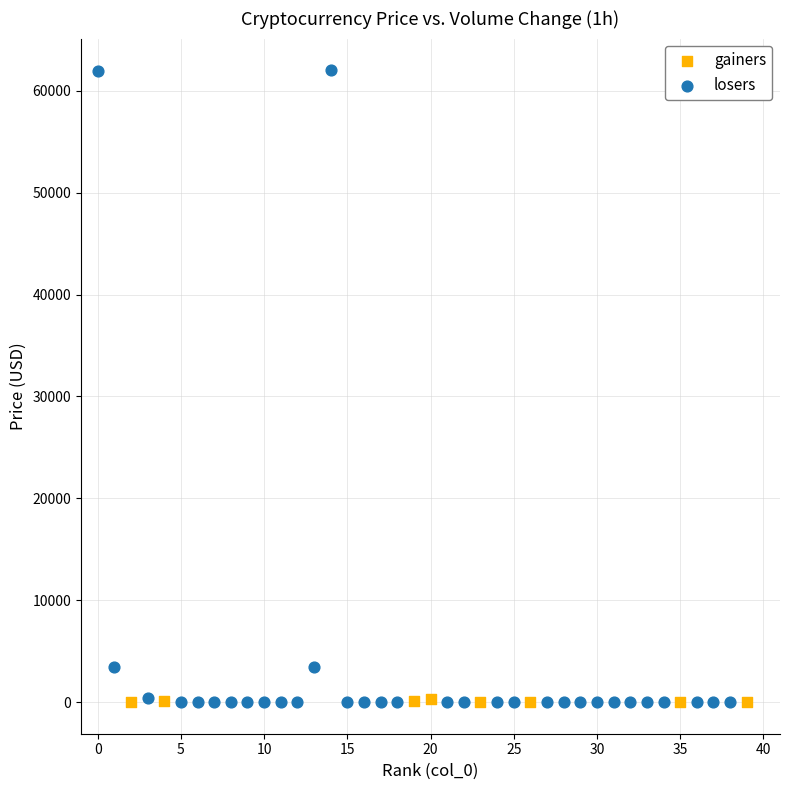

Which series reaches the maximum Y coordinate?

losers